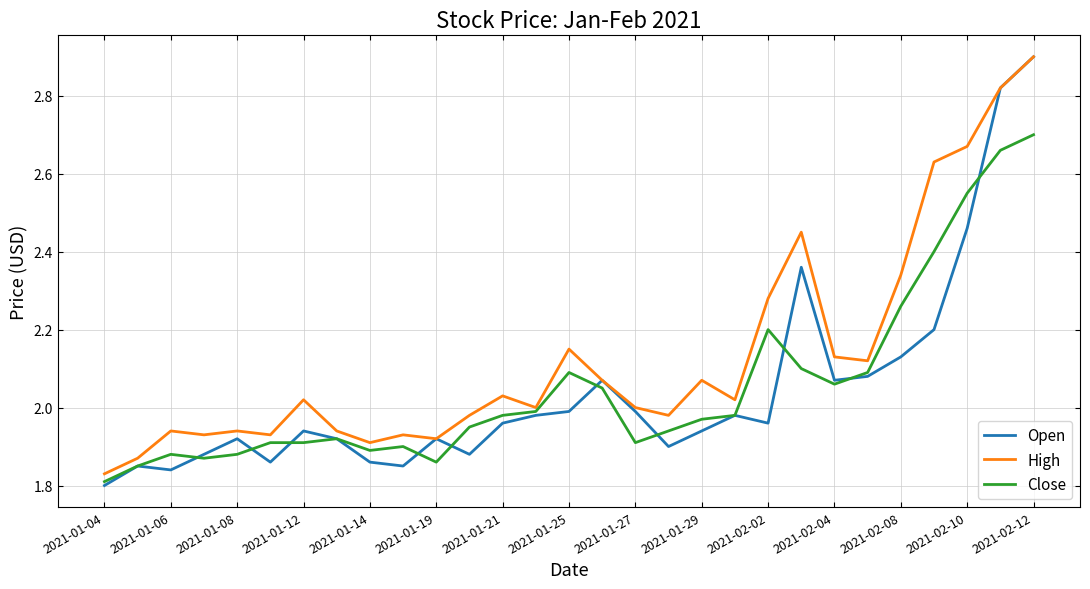

In High, how many points are lower than both neighbors (excluding endpoints)?

8